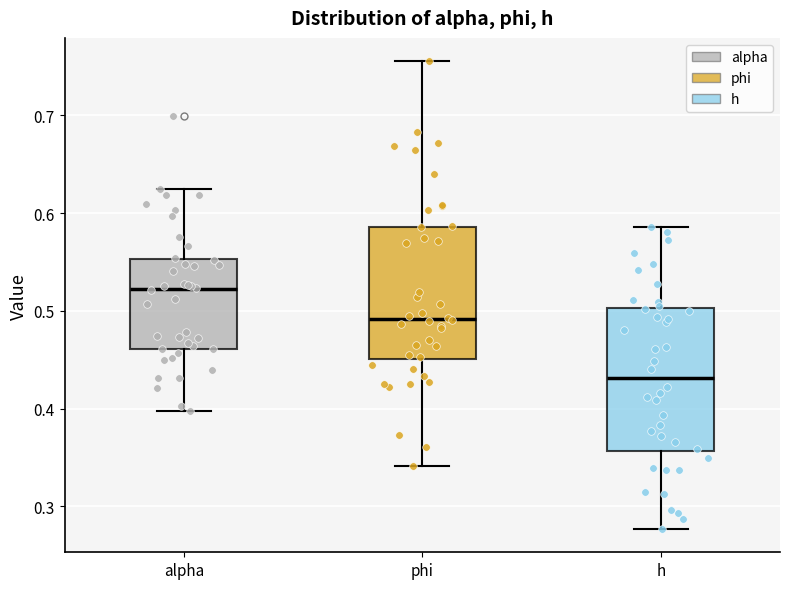

Reading left to right, read every box against the y-axis: the position of its median line, the range the box covers, and the ends of its whiskers. The values are not printed on the chart, so give them approximately, as read against the axis.

alpha: median 0.52, box 0.46 to 0.55, whiskers 0.40 to 0.63
phi: median 0.49, box 0.45 to 0.59, whiskers 0.34 to 0.76
h: median 0.43, box 0.36 to 0.50, whiskers 0.28 to 0.59